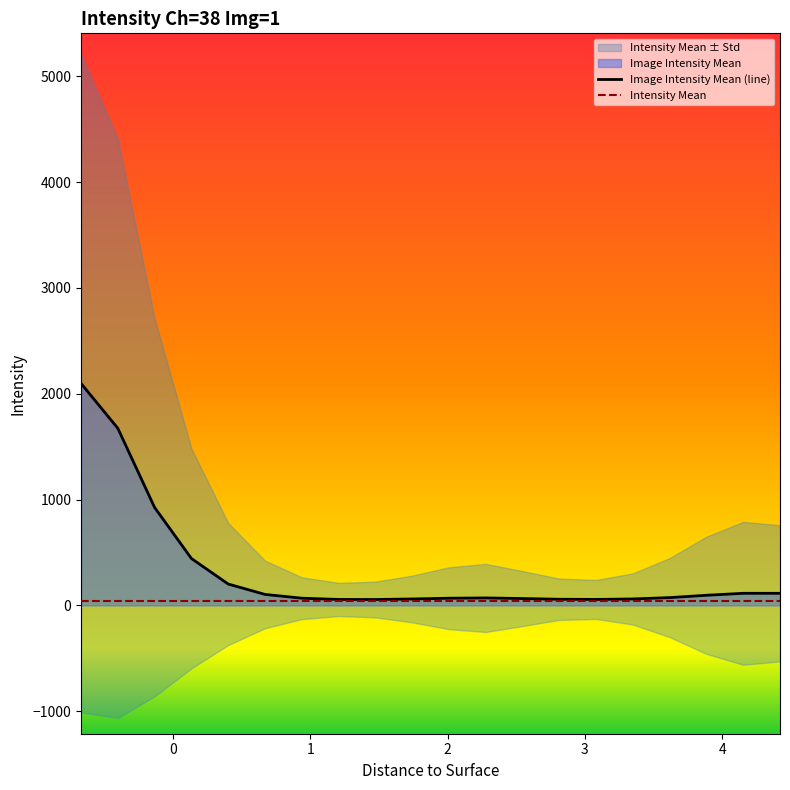

True or false: Intensity Mean and Image Intensity Mean (line) intersect in this chart.

False